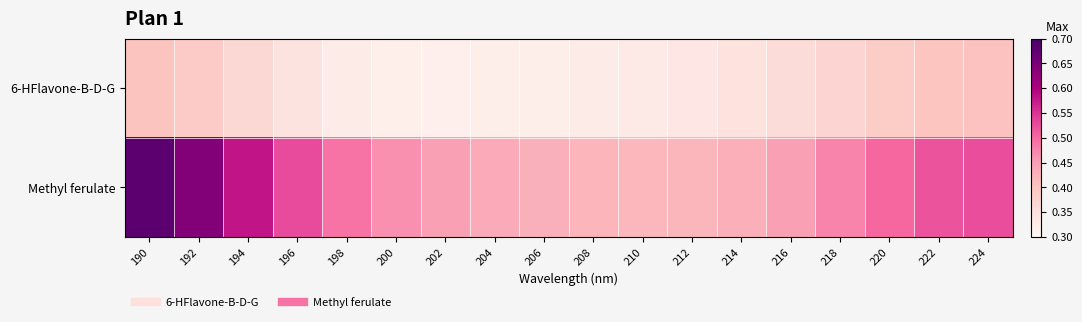

Which category has the highest value across all series?

190